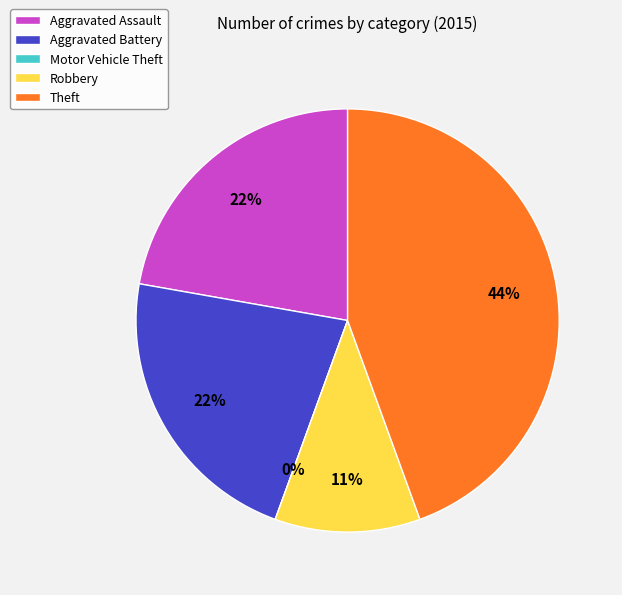

Which category has the smallest portion of the pie?

Motor Vehicle Theft